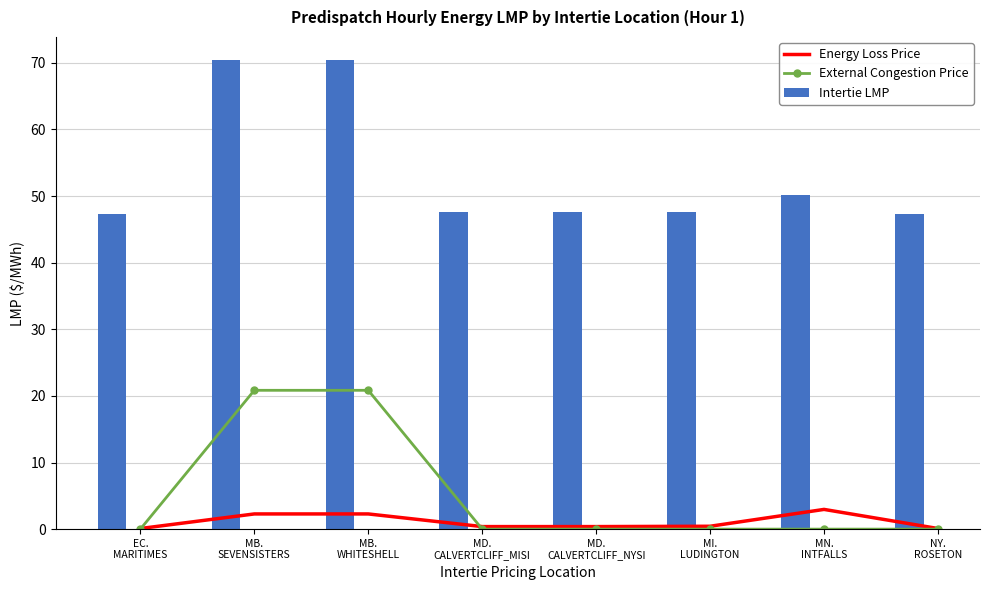

What value does the Intertie LMP series have at MD.
CALVERTCLIFF_MISI?

47.6